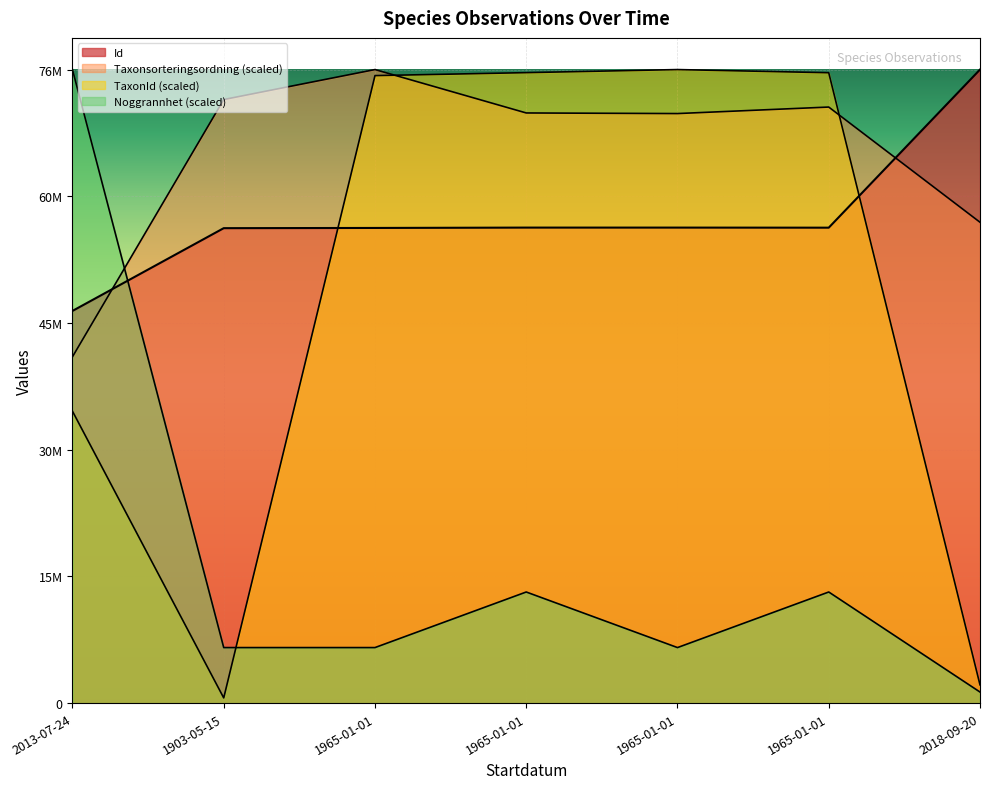

Reading left to right, transcribe all the data shown in this chart.

Id: 46799755.0	56672288.0	56698253.0	56740275.0	56739815.0	56730795.0	75595246.0
Taxonsorteringsordning: 41325332.9	72020392.7	75595246.0	70418250.4	70346621.7	71122842.2	57378185.5
TaxonId: 34833024.0	626528.5	74874721.3	75229066.6	75595246.0	75219599.4	2182875.4
Noggrannhet: 75595246.0	6631161.9	6631161.9	13262323.9	6631161.9	13262323.9	1326232.4